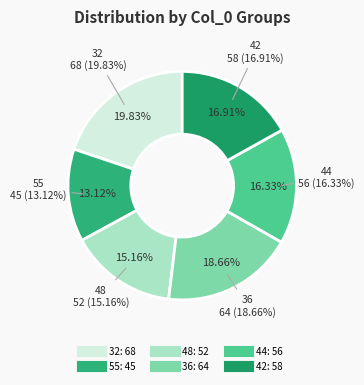

To the nearest percent, what portion does 32 represent?

20%